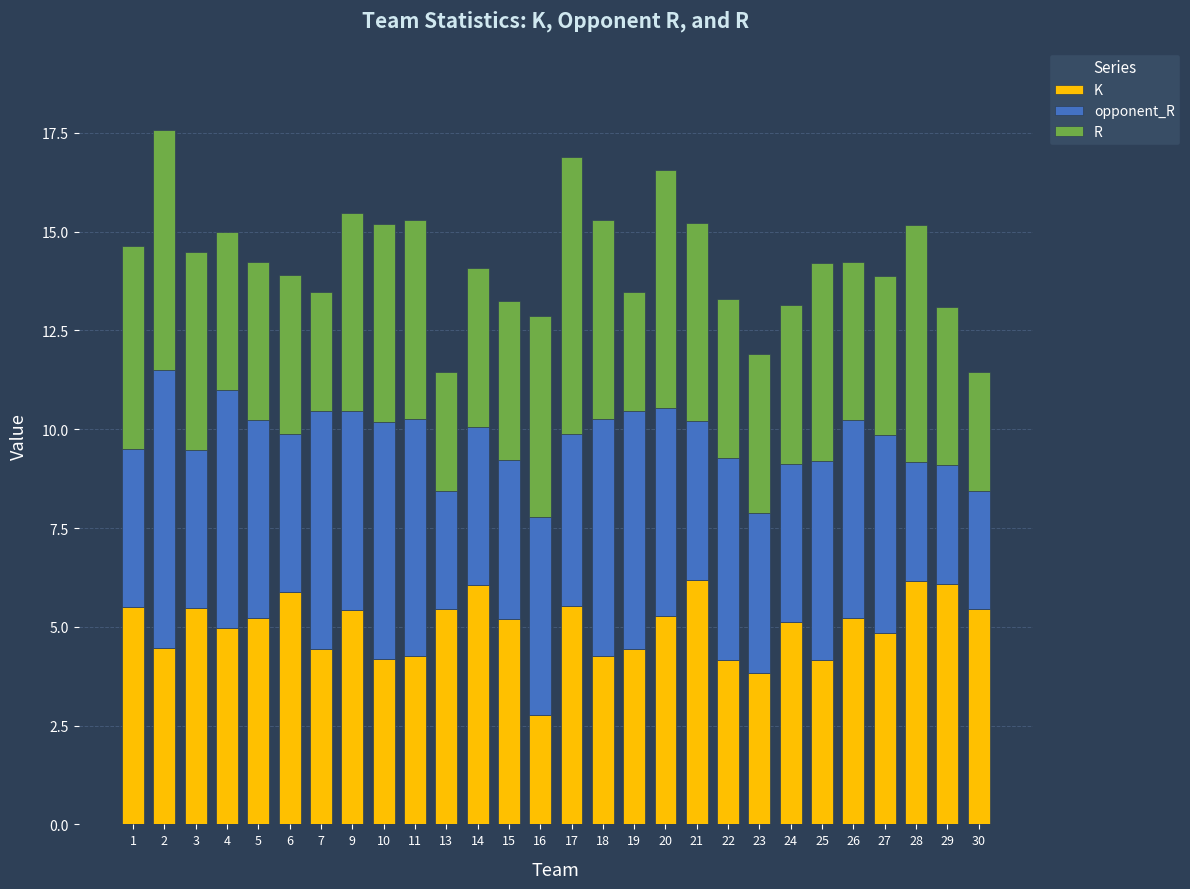

What value does the K series have at 1?

5.5